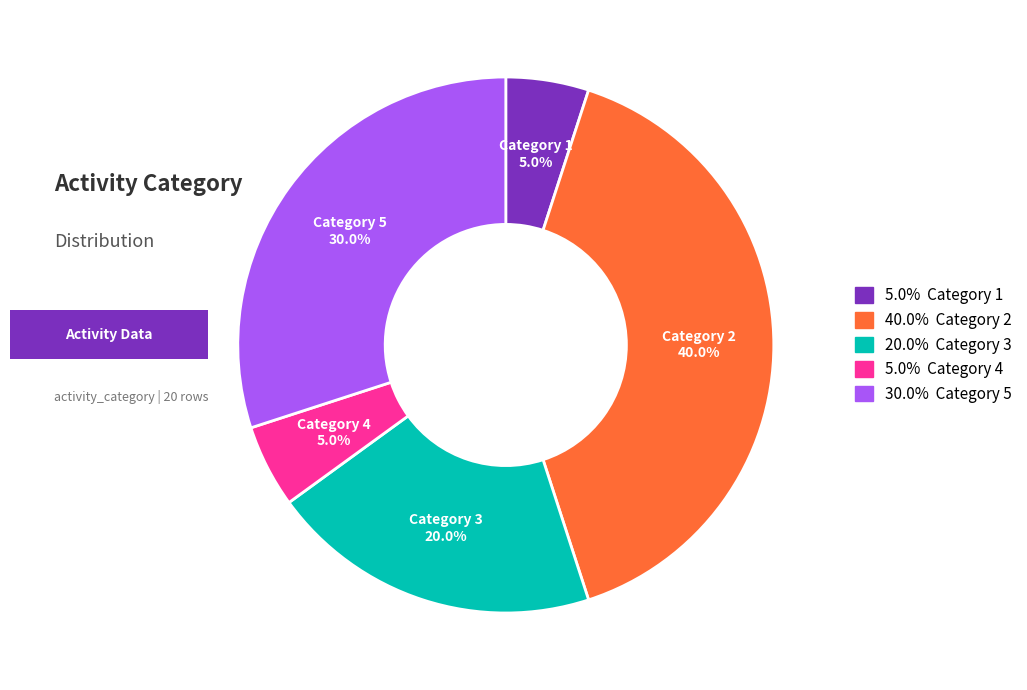

To the nearest percent, what is the difference between the largest and smallest slice percentages?

35%